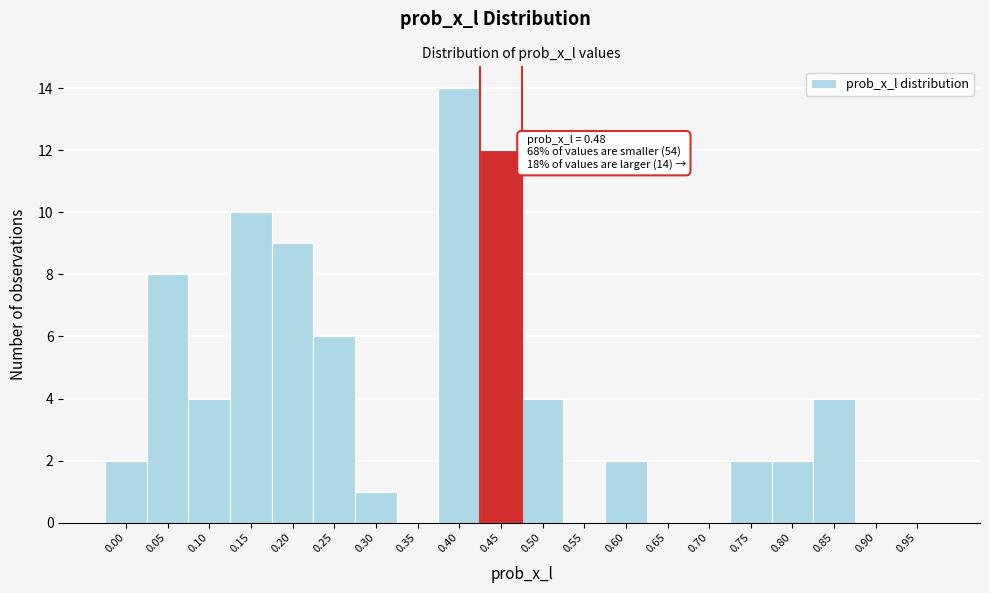

Reading left to right, extract all data points from this chart.

0.00=2	0.05=8	0.10=4	0.15=10	0.20=9	0.25=6	0.30=1	0.35=0	0.40=14	0.45=12	0.50=4	0.55=0	0.60=2	0.65=0	0.70=0	0.75=2	0.80=2	0.85=4	0.90=0	0.95=0